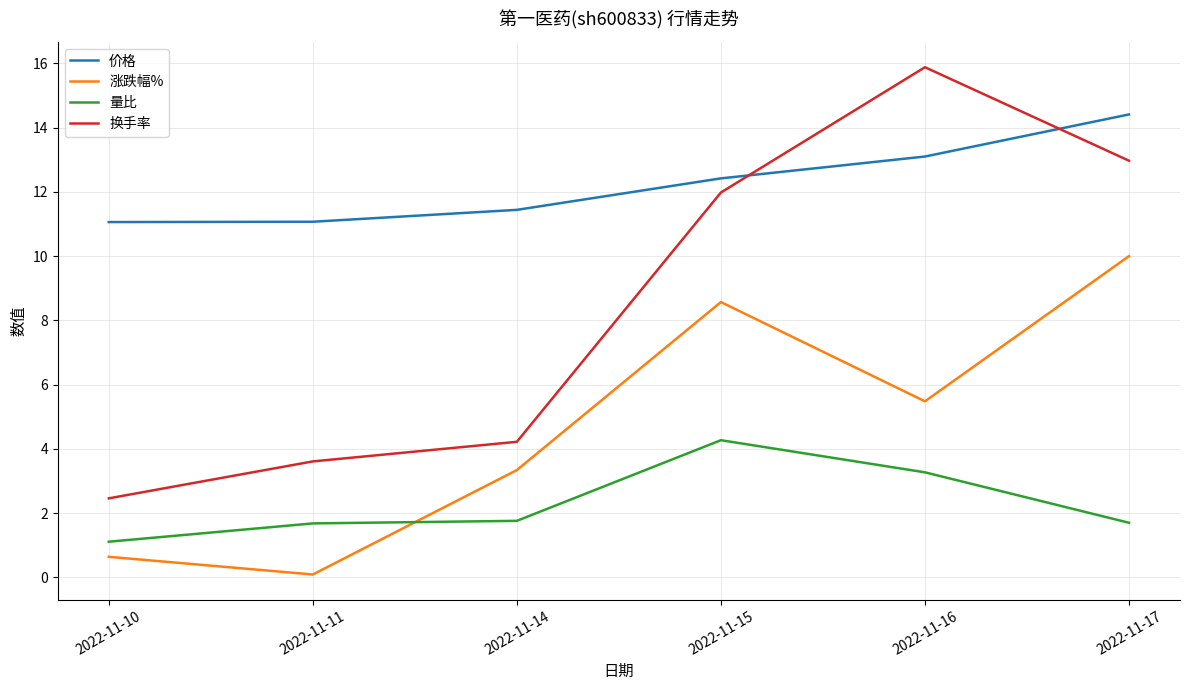

At which category does 涨跌幅% reach its first local valley?

2022-11-11